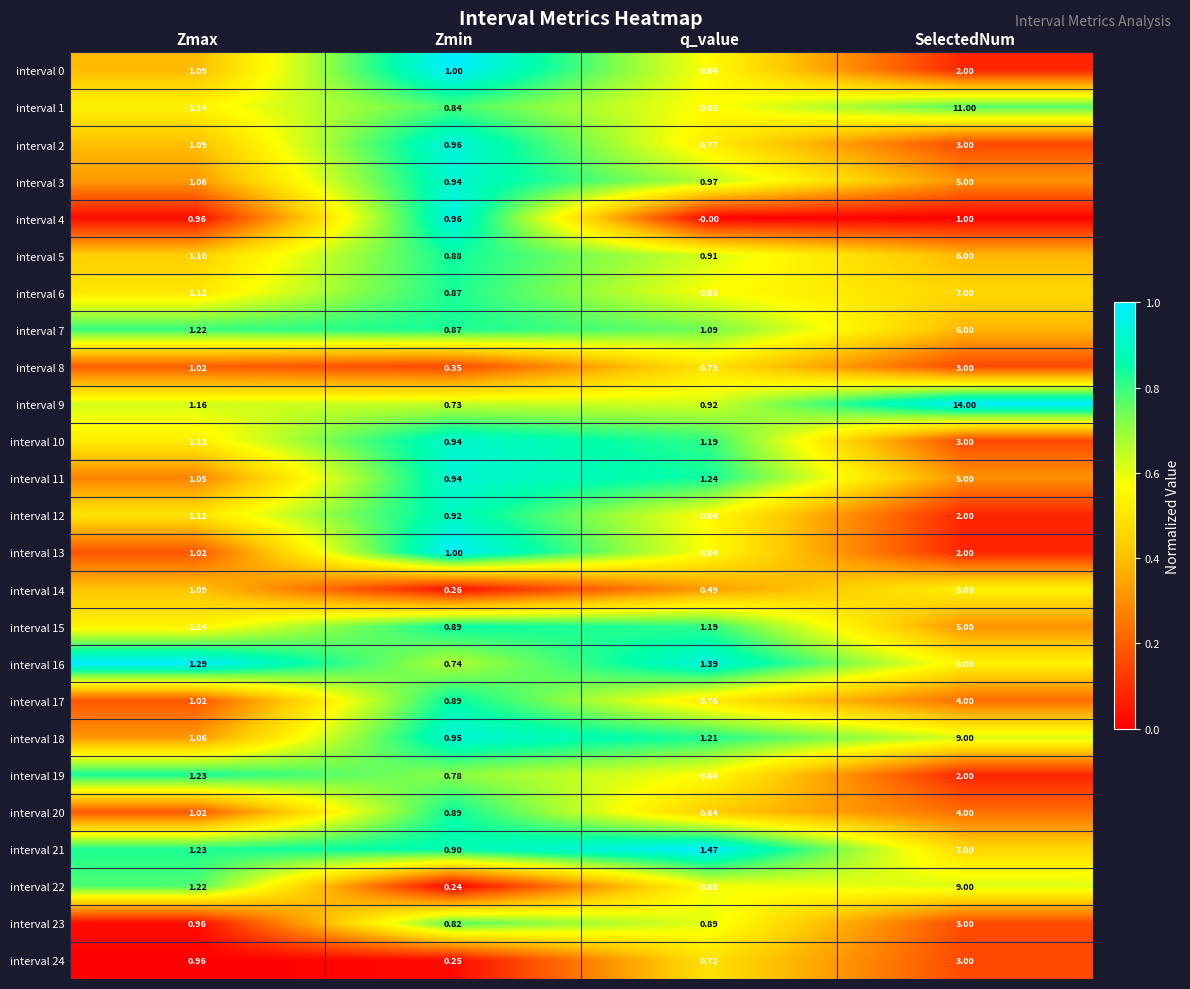

Which category has the highest value across all series?

SelectedNum